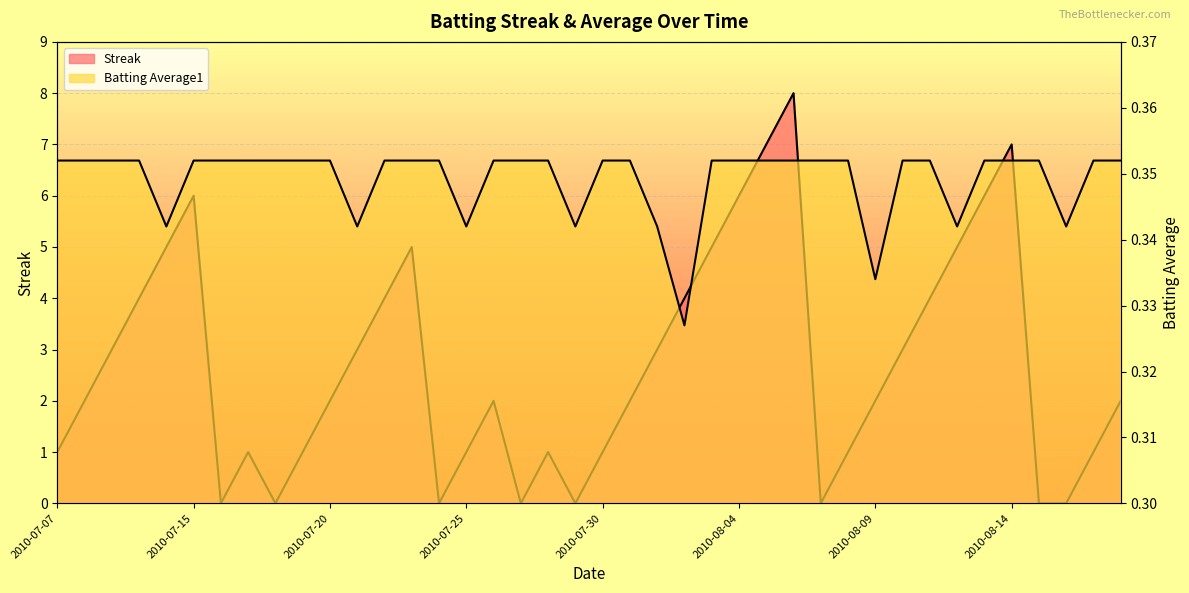

At how many categories does at least one series exceed 1?

24